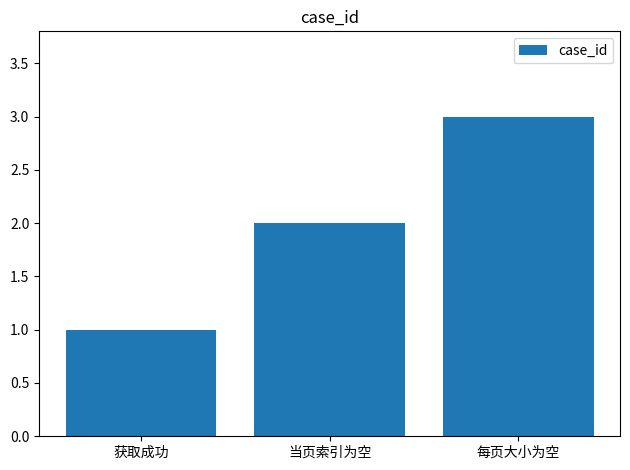

The chart shows a value of 1 at 获取成功. True or false?

True